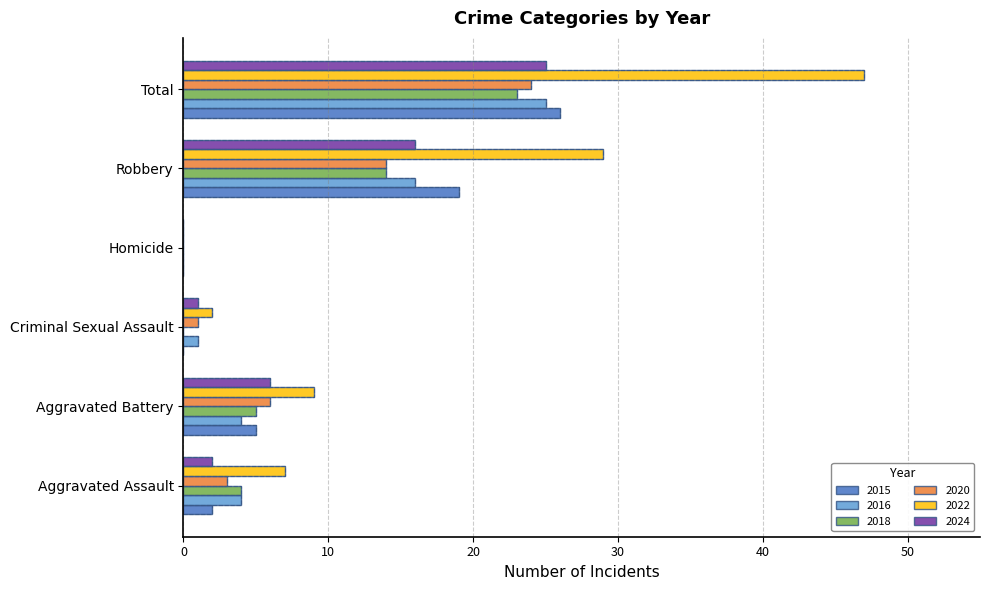

What value does the 2022 series have at Aggravated Assault, to the nearest 10?

10